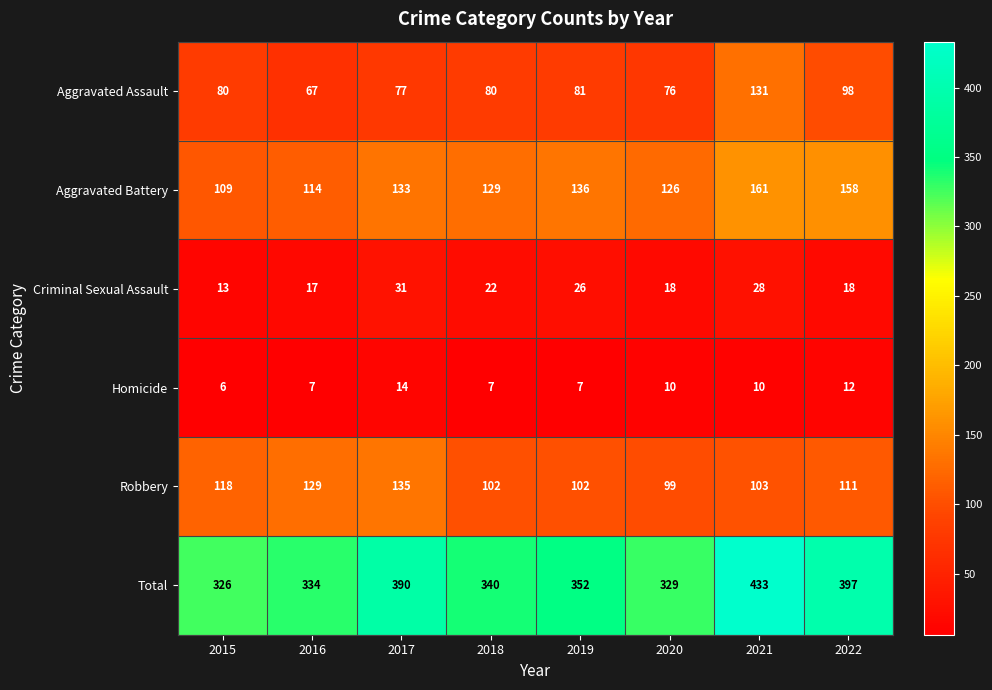

At which label does Aggravated Battery reach its peak?

2021